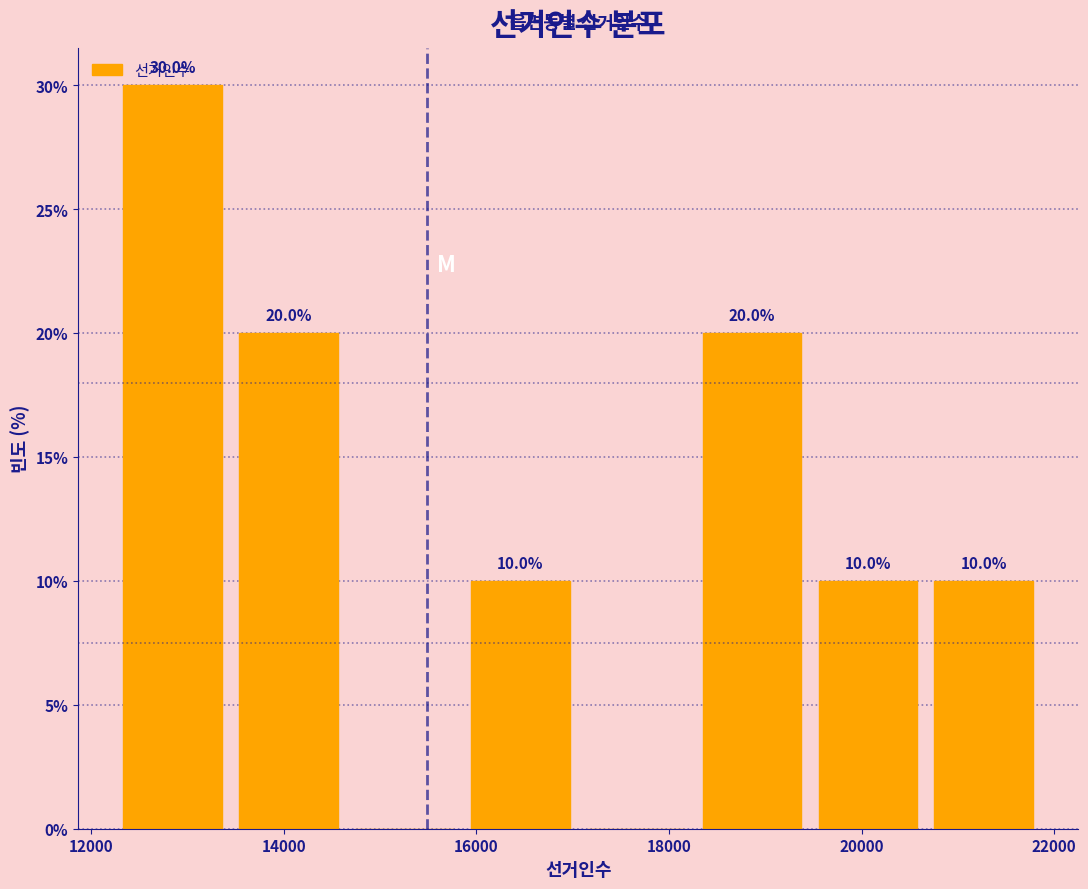

Which range on the x-axis has the tallest bar?

12200 to 13400